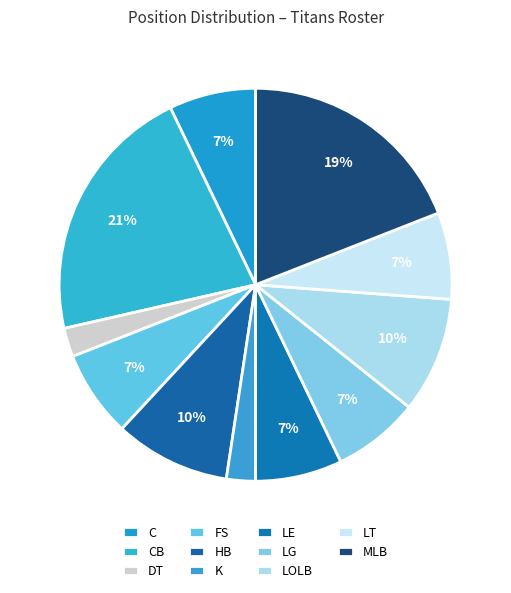

What is the change in value from DT to HB?

+3